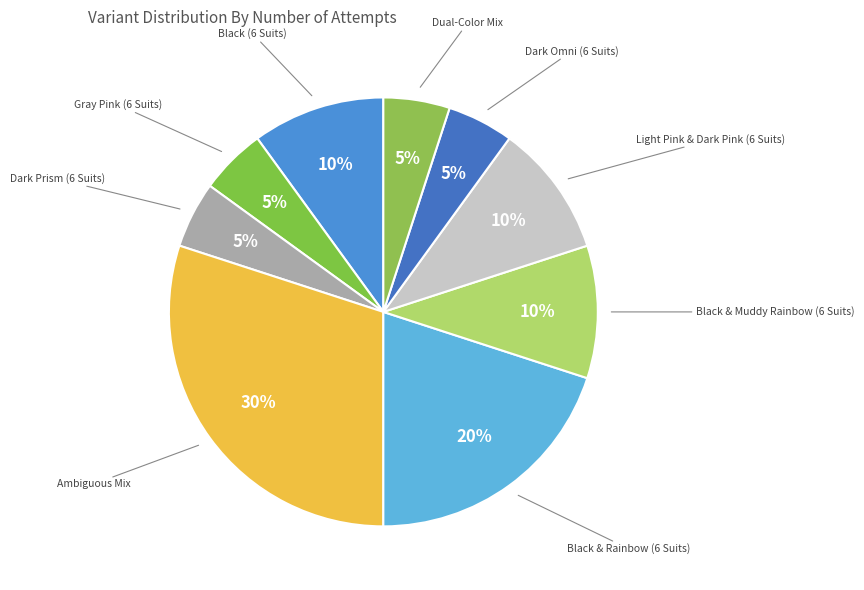

How many slices are in this pie chart?

9